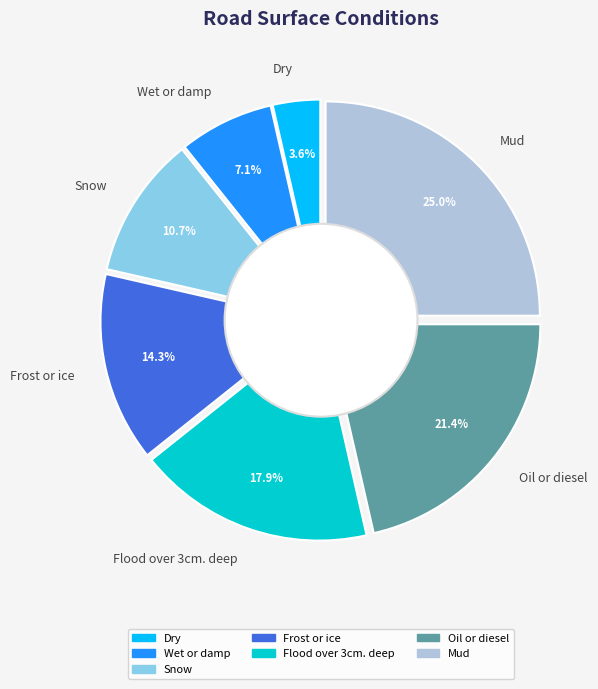

Does Flood over 3cm. deep represent more than half of the total?

No